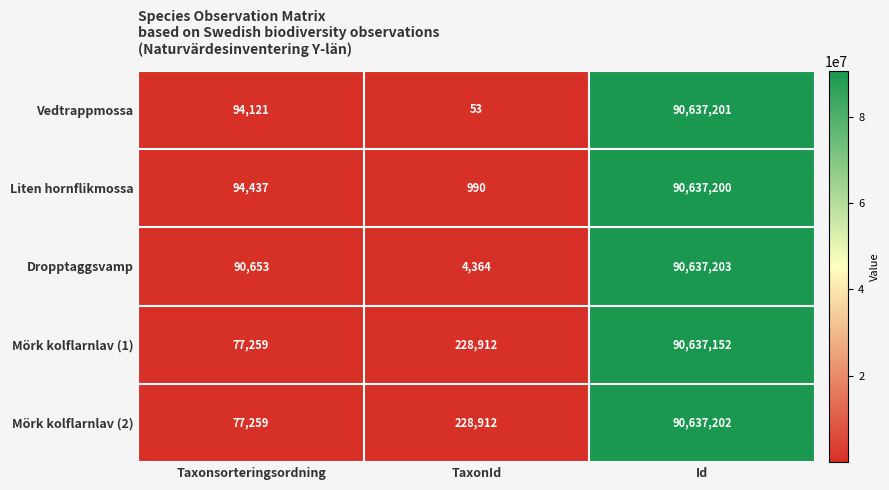

At how many categories does at least one series exceed 39607339?

1